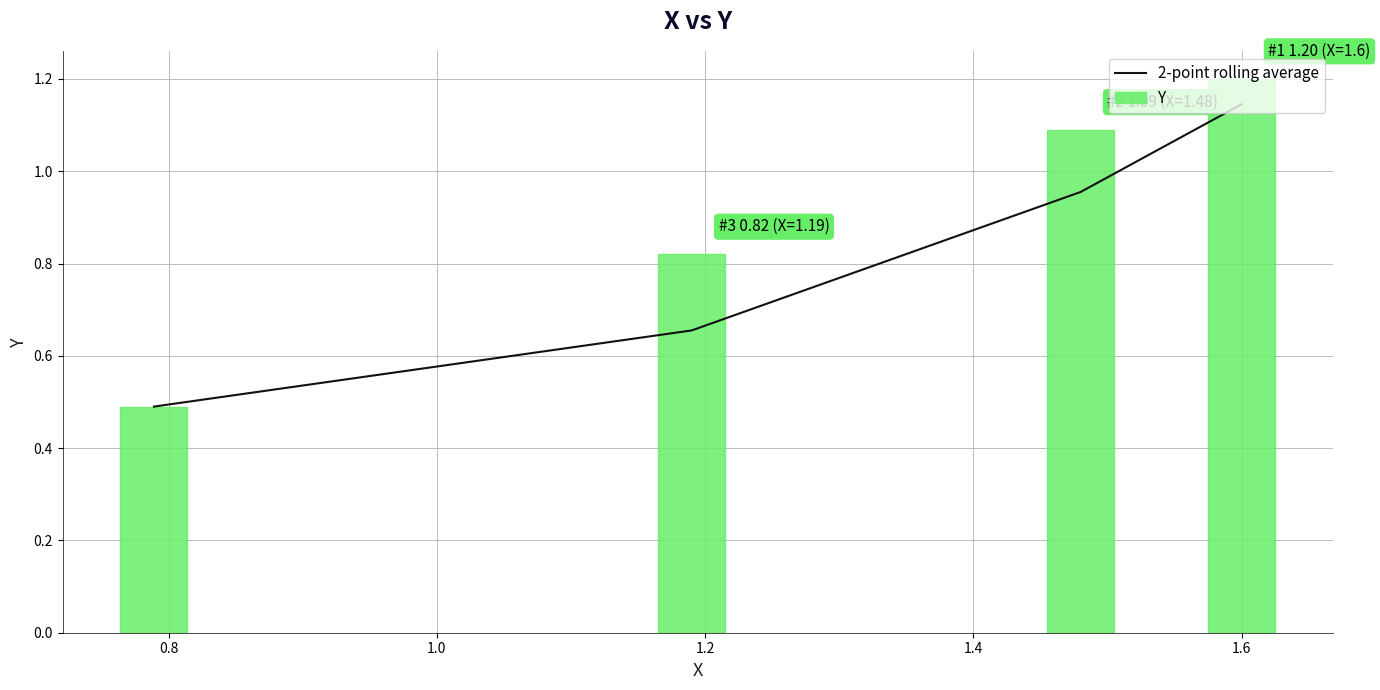

At how many categories does at least one series exceed 0?

4